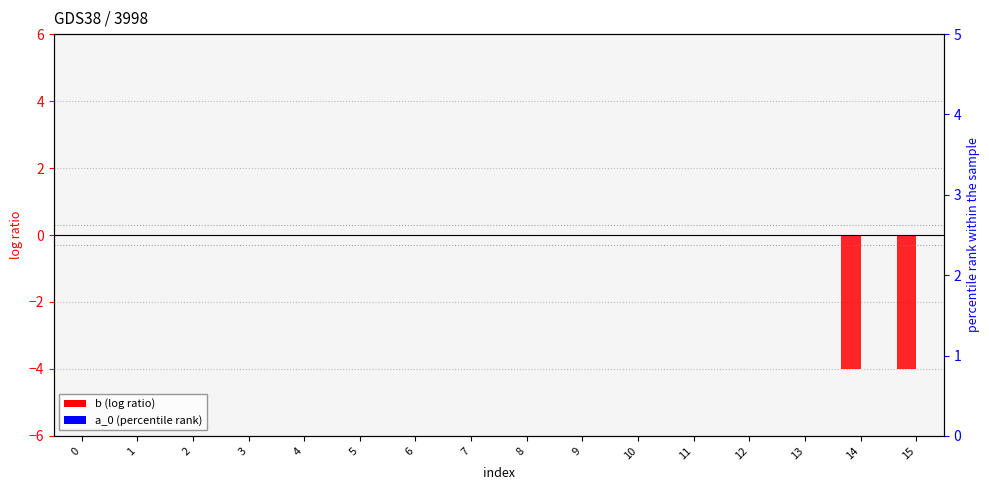

Is the value of a_0 (percentile rank) at 0 greater than the value of b (log ratio) at 1?

No